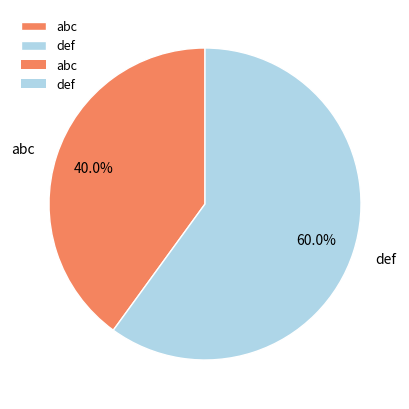

Is there a majority slice in this chart?

Yes